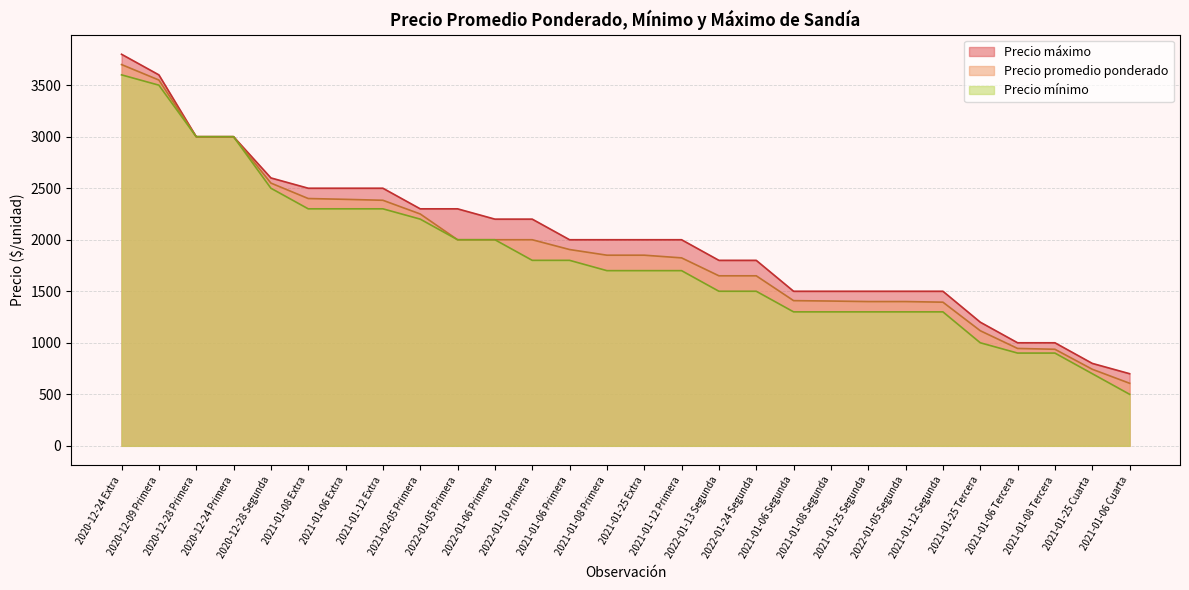

Is the value of Precio máximo at 2021-01-25 Extra greater than the value of Precio promedio ponderado at 2021-01-06 Cuarta?

Yes